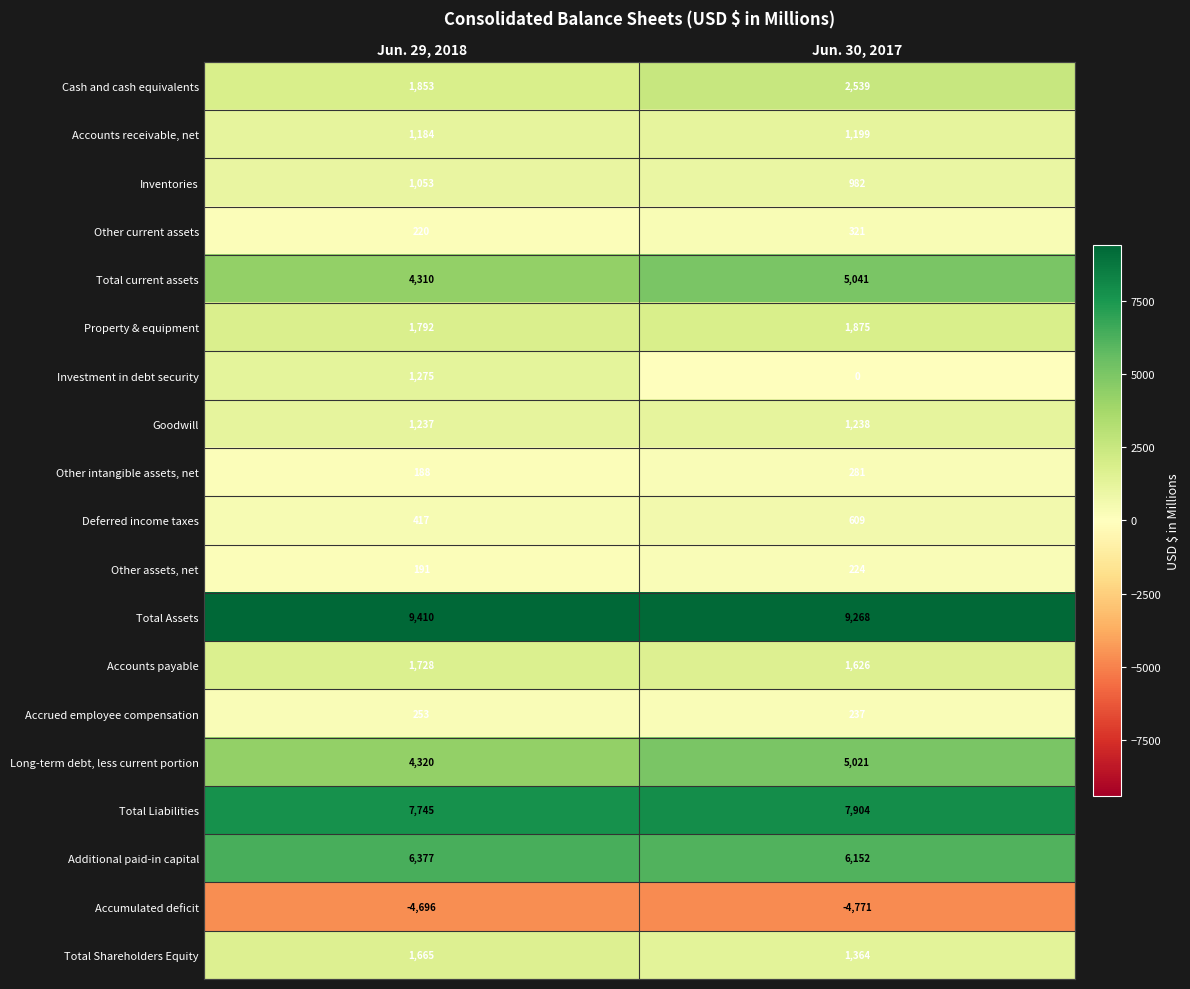

List the series in order of their peak value, highest first.

Total Assets, Total Liabilities, Additional paid-in capital, Total current assets, Long-term debt, less current portion, Cash and cash equivalents, Property & equipment, Accounts payable, Total Shareholders Equity, Investment in debt security, Goodwill, Accounts receivable, net, Inventories, Deferred income taxes, Other current assets, Other intangible assets, net, Accrued employee compensation, Other assets, net, Accumulated deficit